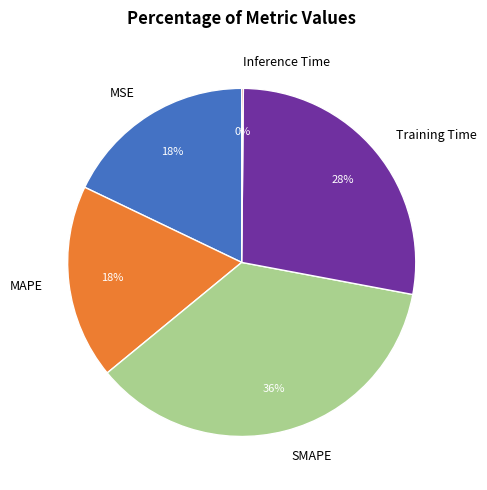

True or false: MSE accounts for 5% of the total.

False